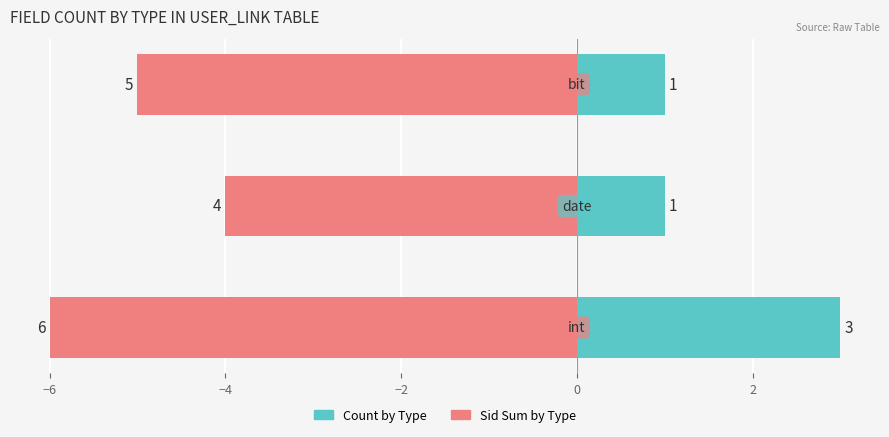

What is the value of the Sid Sum bar at the 3rd from the left?

-5